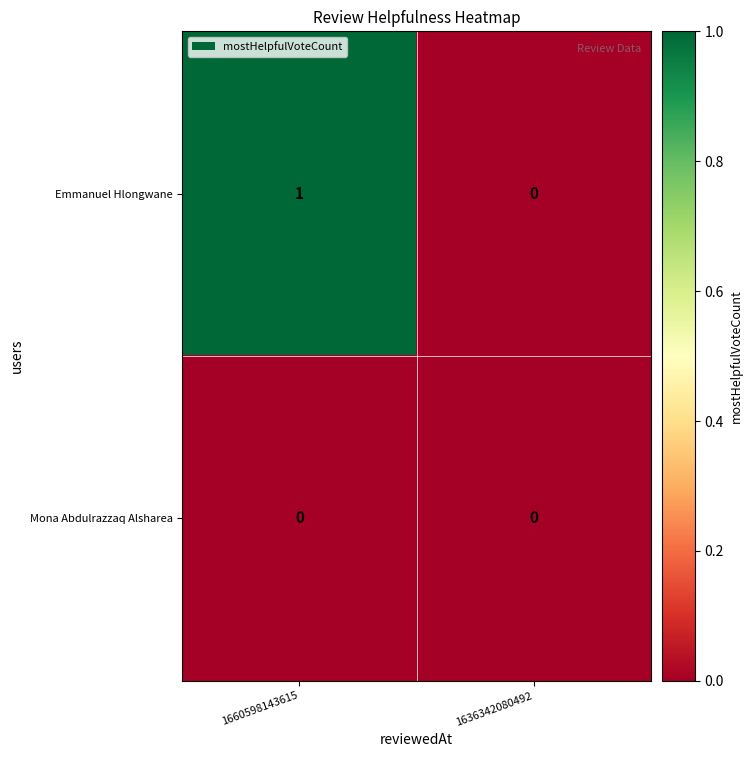

Which series has the largest range (max minus min)?

Emmanuel Hlongwane